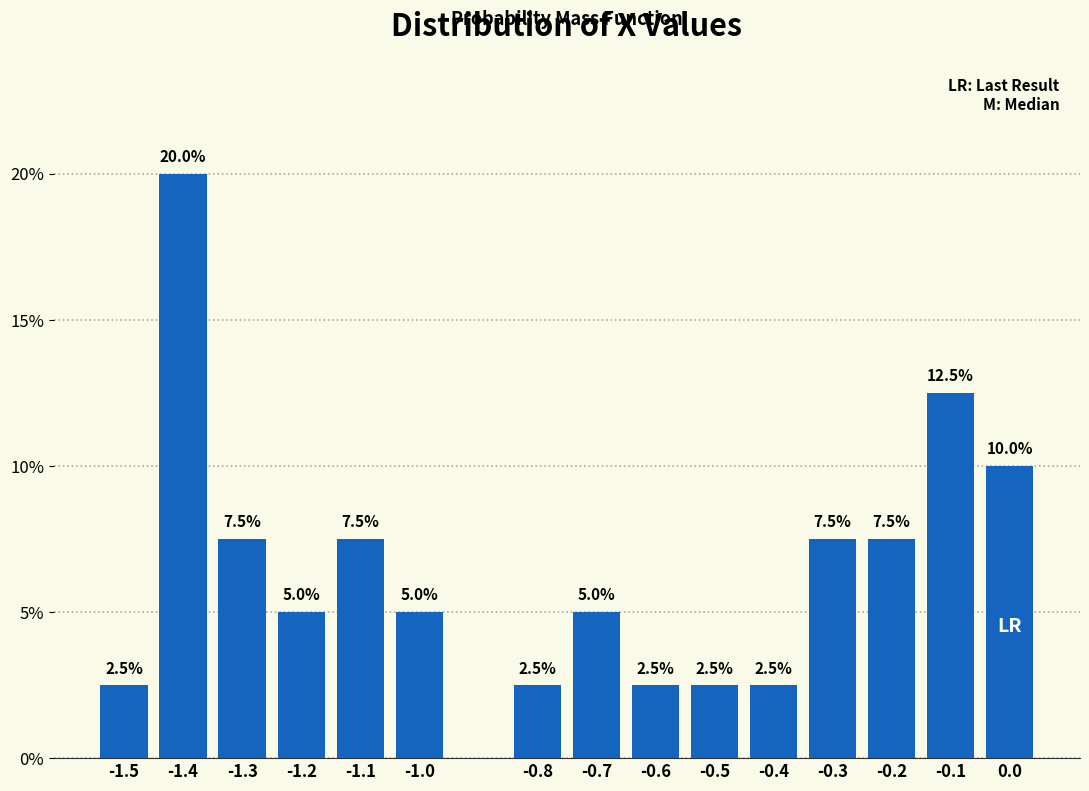

Reading left to right, what are all the values shown in this chart?

-1.5=2.5	-1.4=20.0	-1.3=7.5	-1.2=5.0	-1.1=7.5	-1.0=5.0	-0.8=2.5	-0.7=5.0	-0.6=2.5	-0.5=2.5	-0.4=2.5	-0.3=7.5	-0.2=7.5	-0.1=12.5	0.0=10.0